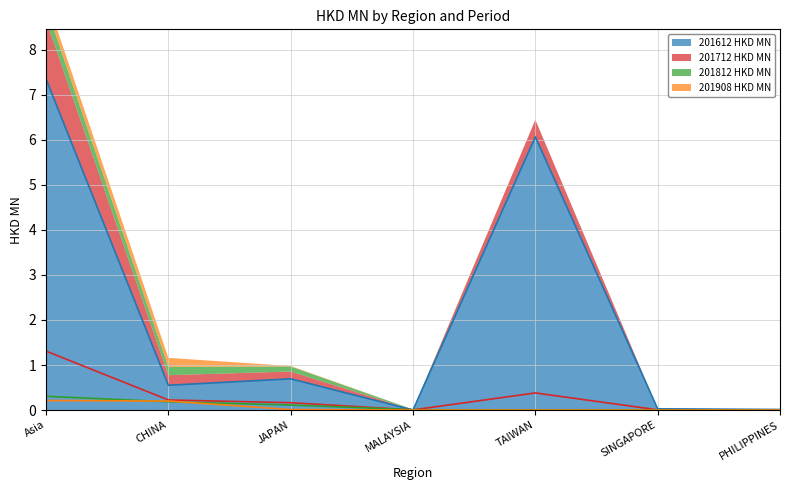

The 201908 HKD MN series shows 0.1 at PHILIPPINES. True or false?

False